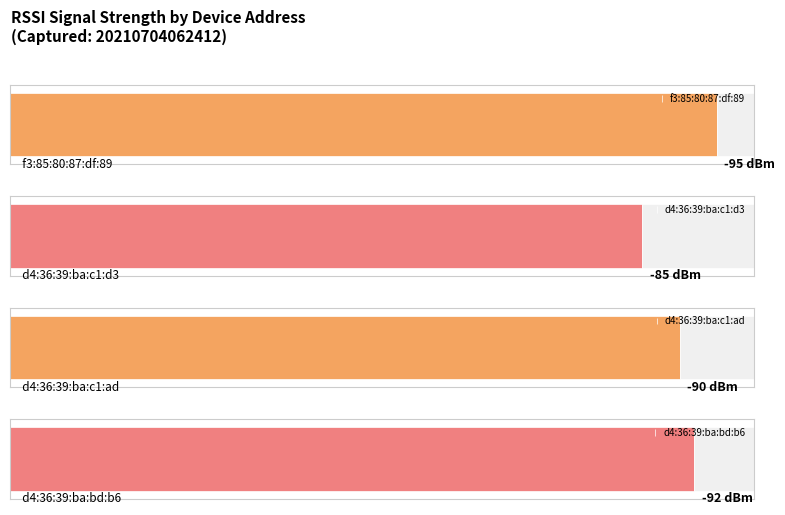

How many values are between -92 and -85?

3